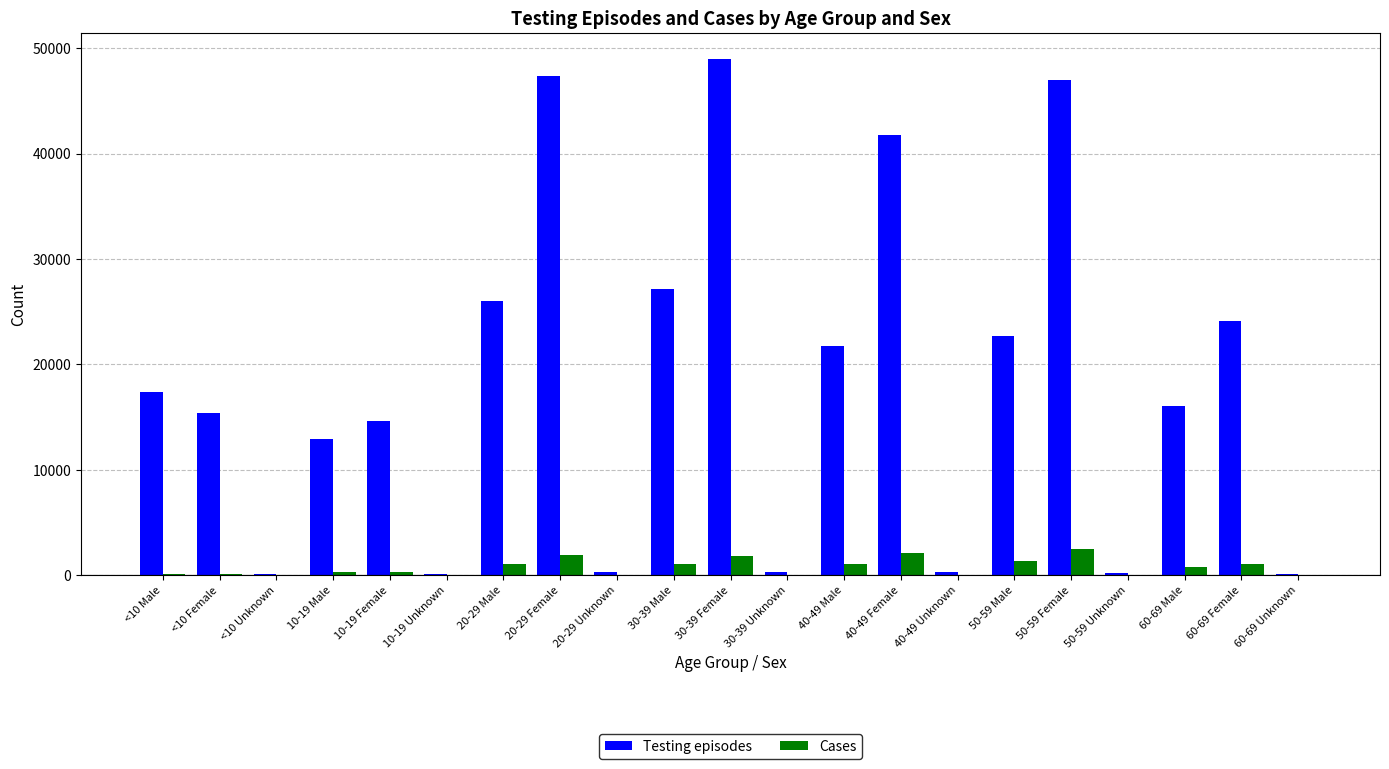

The value of Testing episodes at 30-39 Male is 7697. True or false?

False